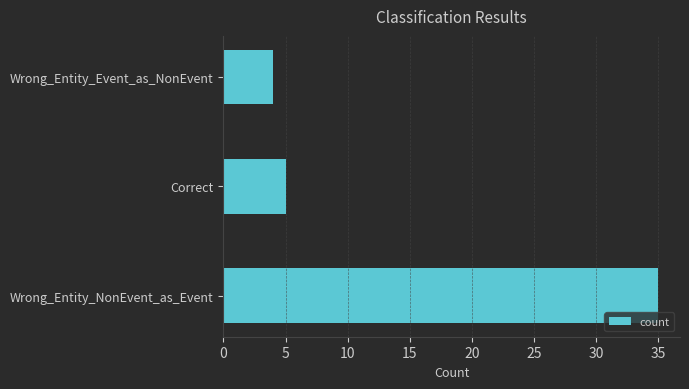

Approximately how many times larger is the value at Wrong_Entity_NonEvent_as_Event compared to Correct?

7.0